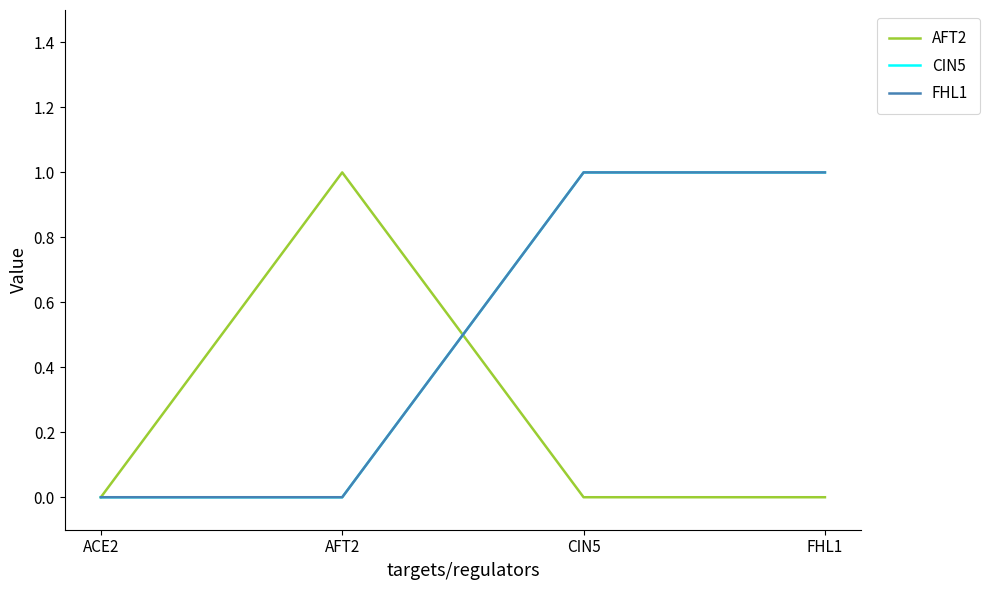

True or false: CIN5 and FHL1 intersect in this chart.

False